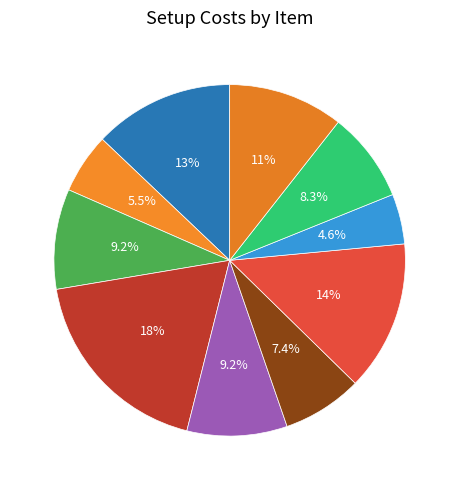

Is the sum of 8 and 5 greater than half?

No